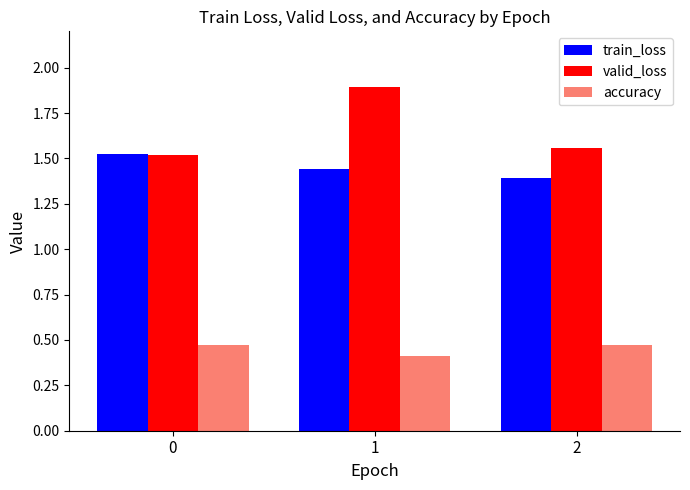

Is the value of train_loss at 0 greater than the value of accuracy at 2?

Yes